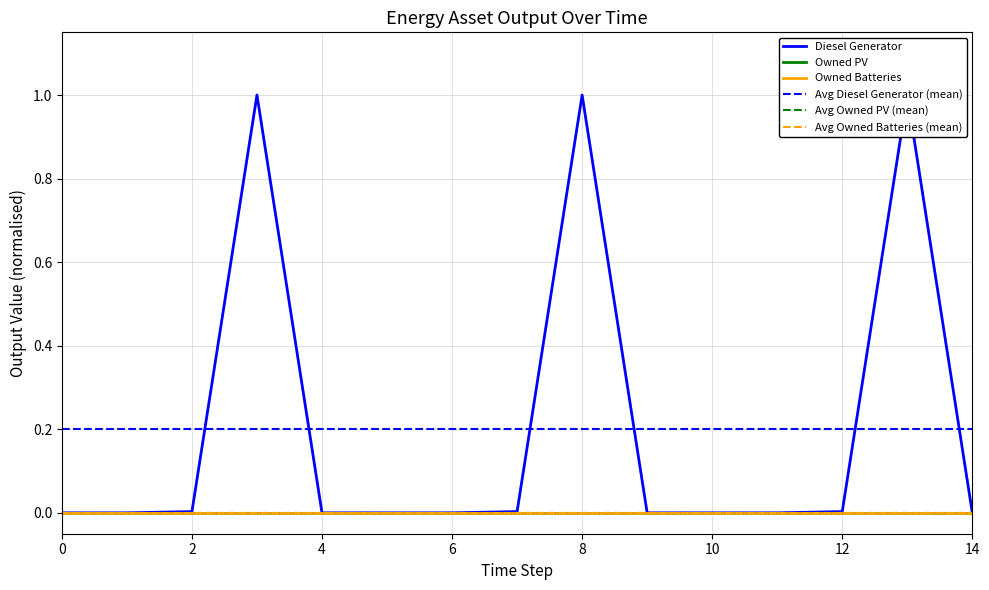

True or false: Avg Diesel Generator (mean) and Avg Owned PV (mean) cross at least once.

False